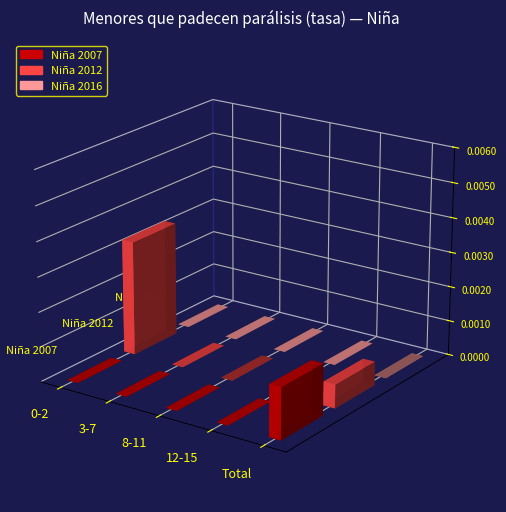

Count the number of data series in this chart.

3